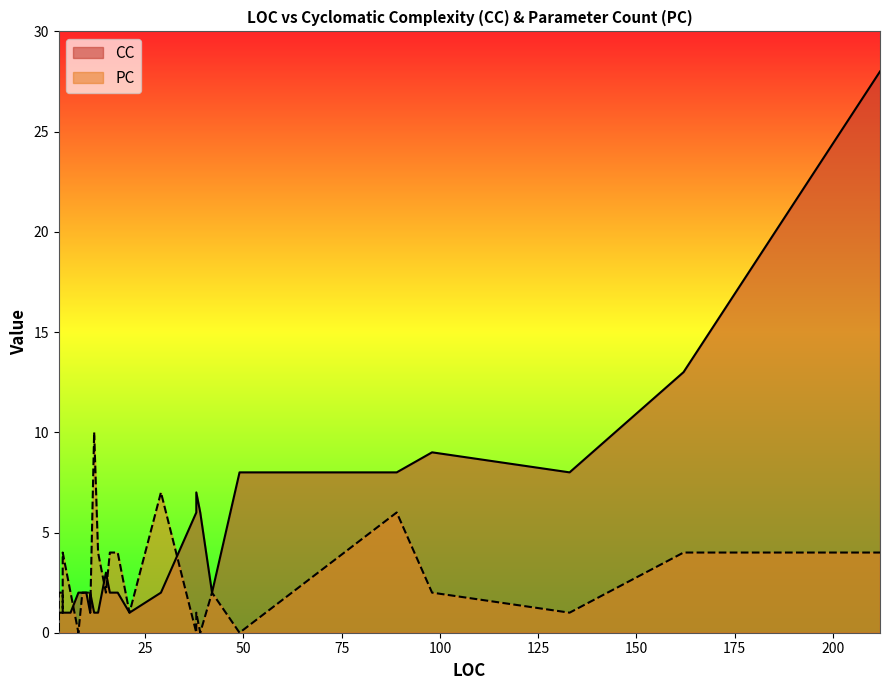

Rank the categories by PC value from highest to lowest.

12, 29, 89, 13, 212, 13, 4, 162, 4, 17, 16, 18, 9, 9, 9, 9, 15, 4, 98, 6, 11, 10, 10, 3, 42, 4, 38, 3, 21, 11, 133, 4, 3, 39, 38, 8, 3, 3, 3, 49